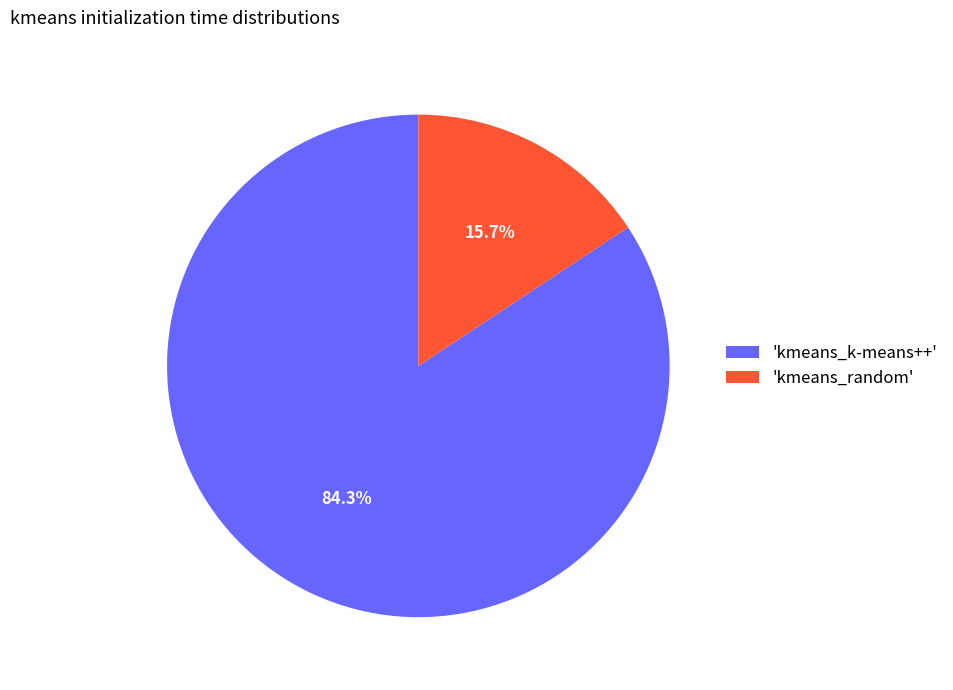

Rank the categories by value from highest to lowest.

'kmeans_k-means++', 'kmeans_random'